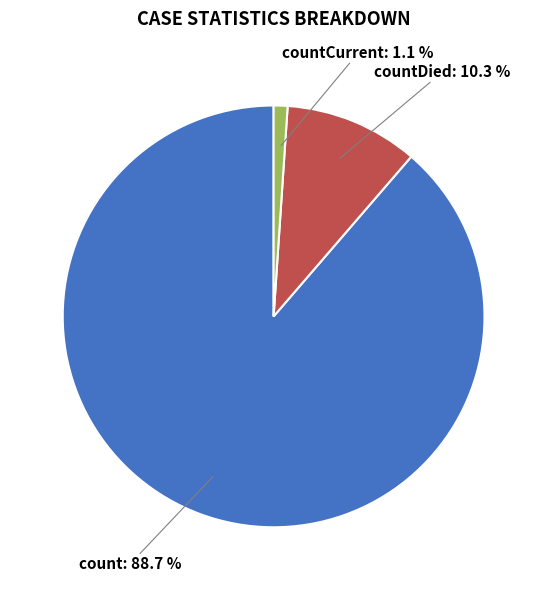

Does any single category account for the majority?

Yes